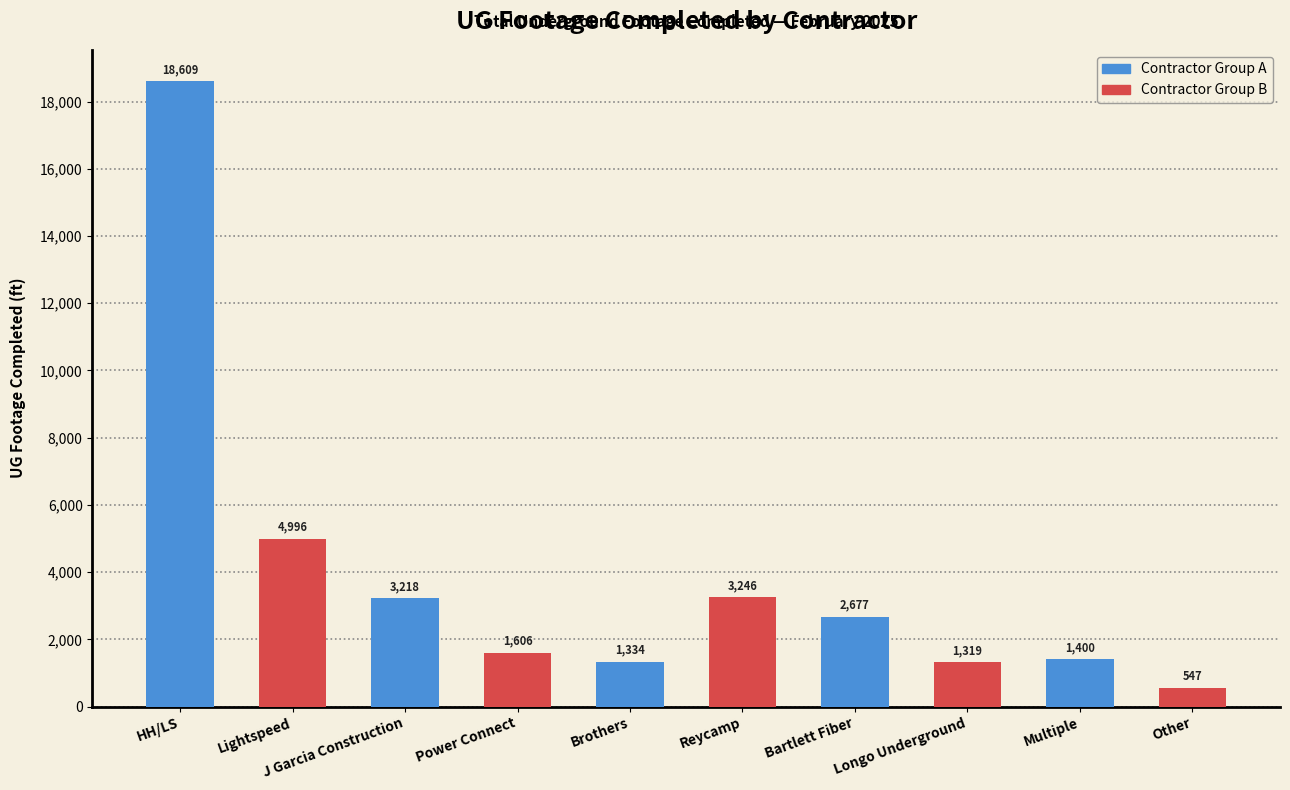

What value does the data have at Lightspeed, to the nearest 100?

5000